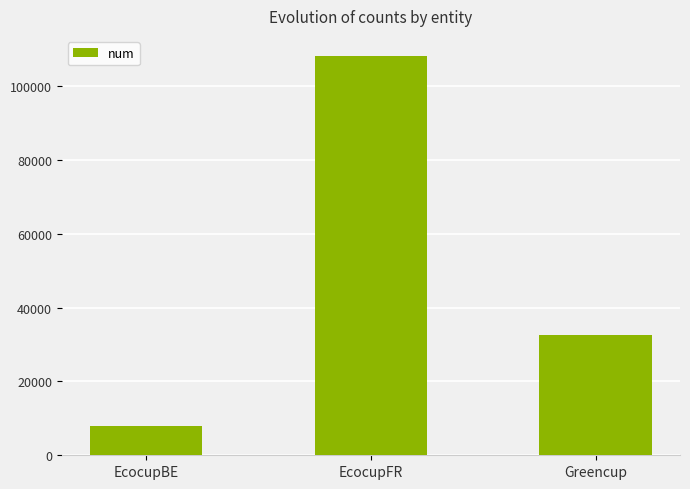

What is the change in value from EcocupBE to EcocupFR?

+100262